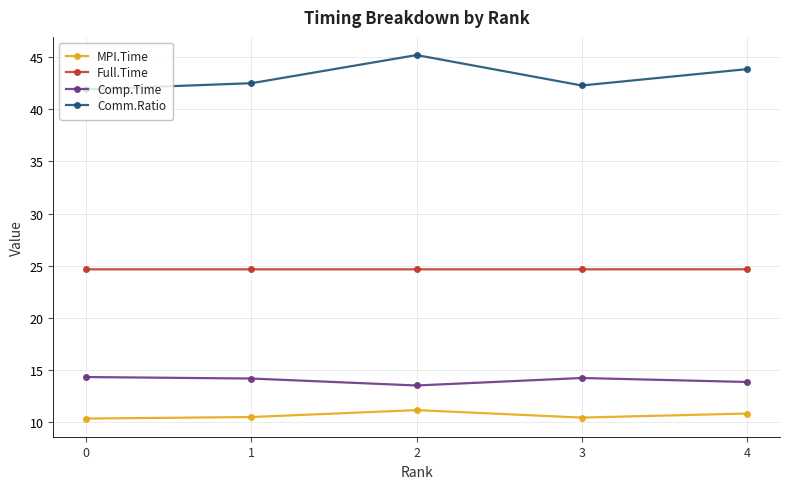

The value of Full.Time at 3 is 24.7. True or false?

True